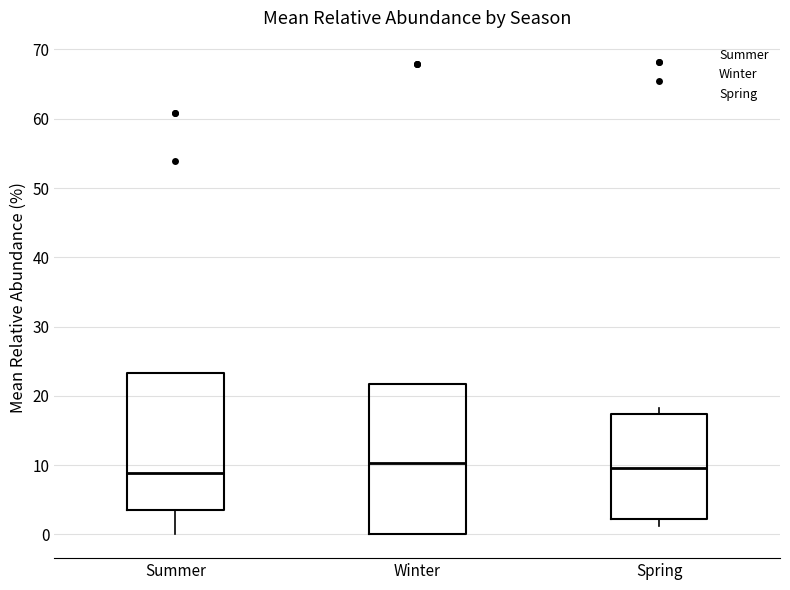

Comparing the boxes themselves (not the whiskers), which one is the tallest?

Winter